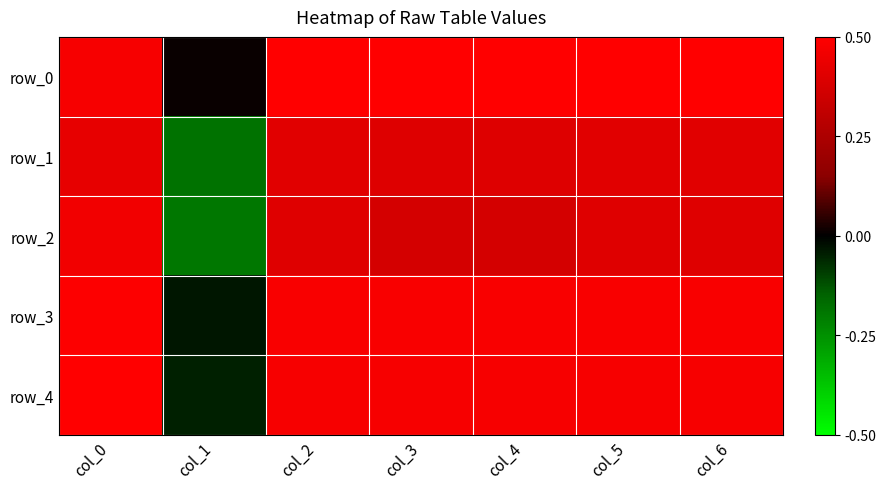

Which series has the largest total across all categories?

row_0